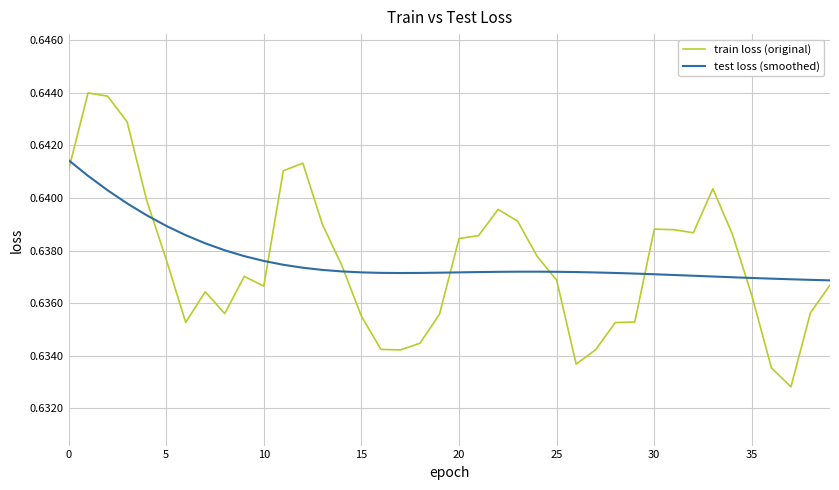

How many lines are shown in the chart?

2